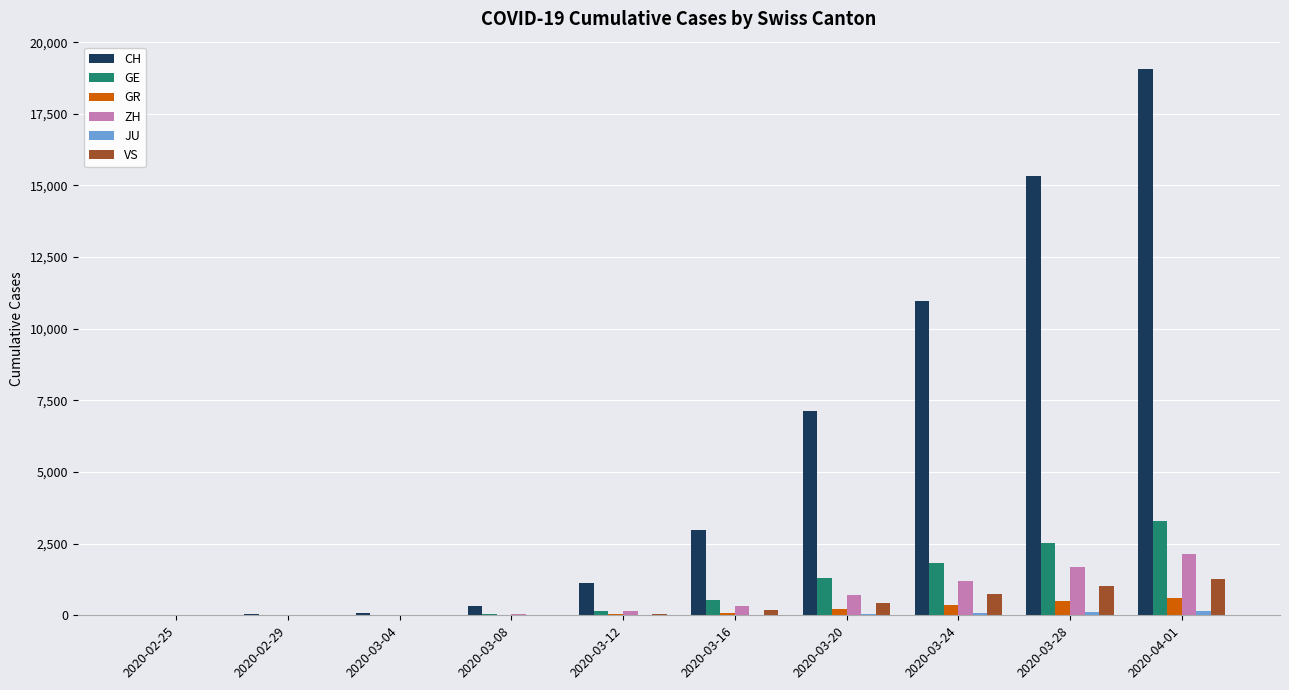

Which category has the highest value in the ZH series?

2020-04-01